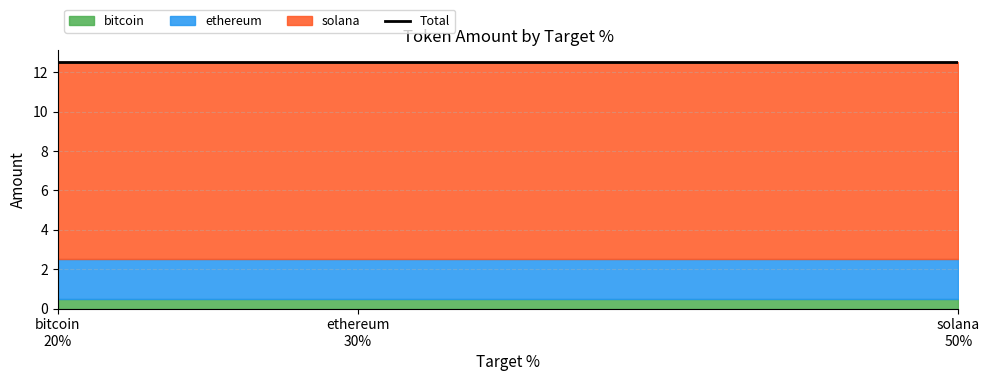

What is the total value across all series at ethereum?

12.5